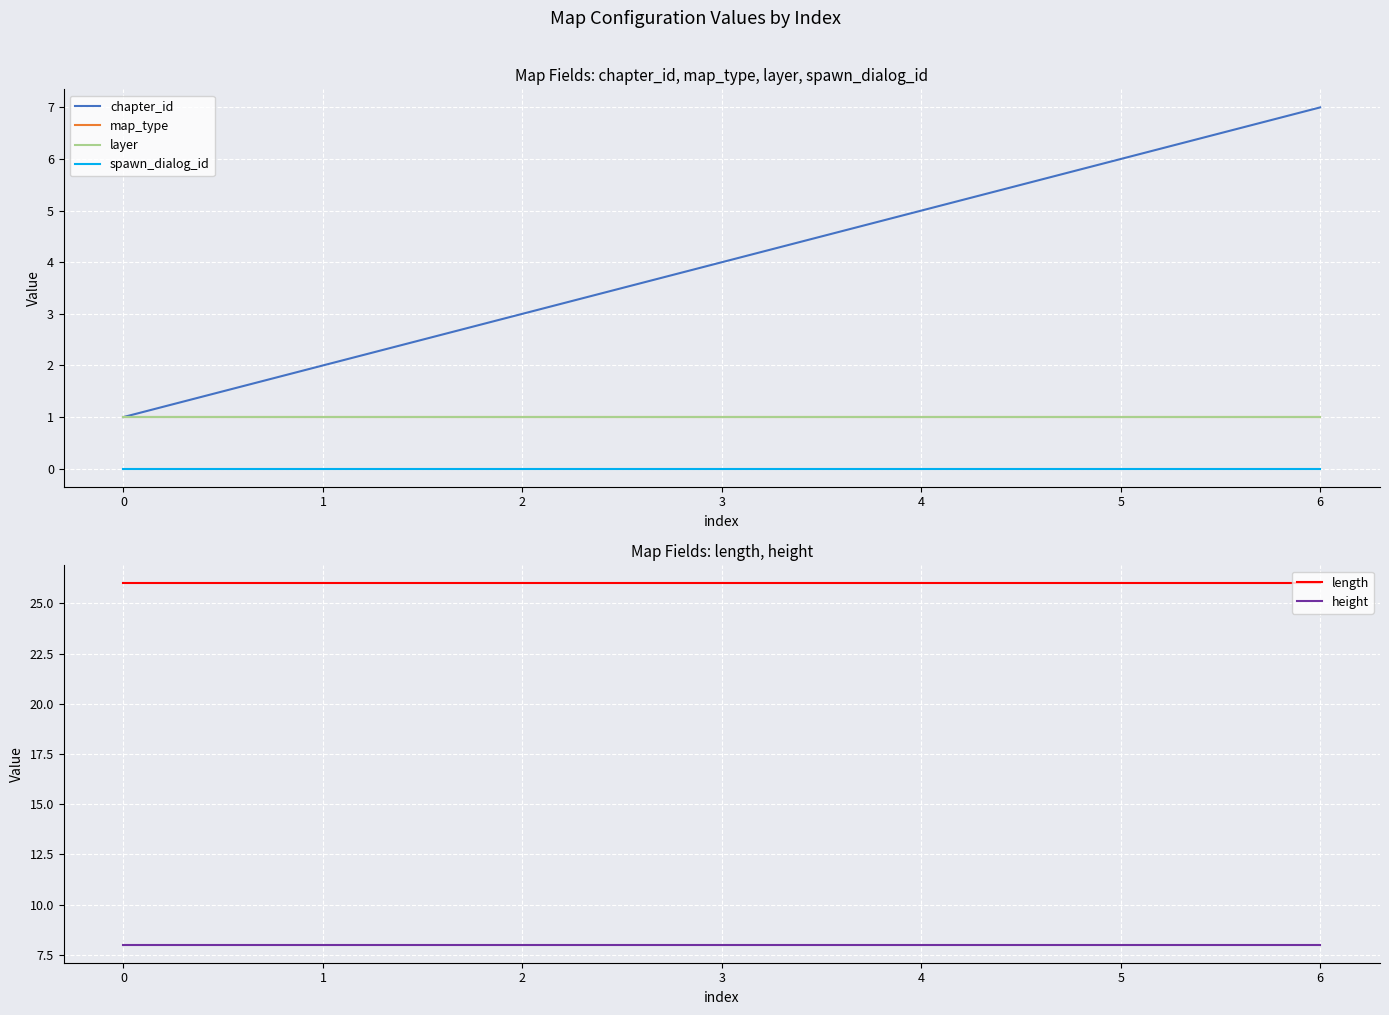

At how many categories does at least one series exceed 23?

7